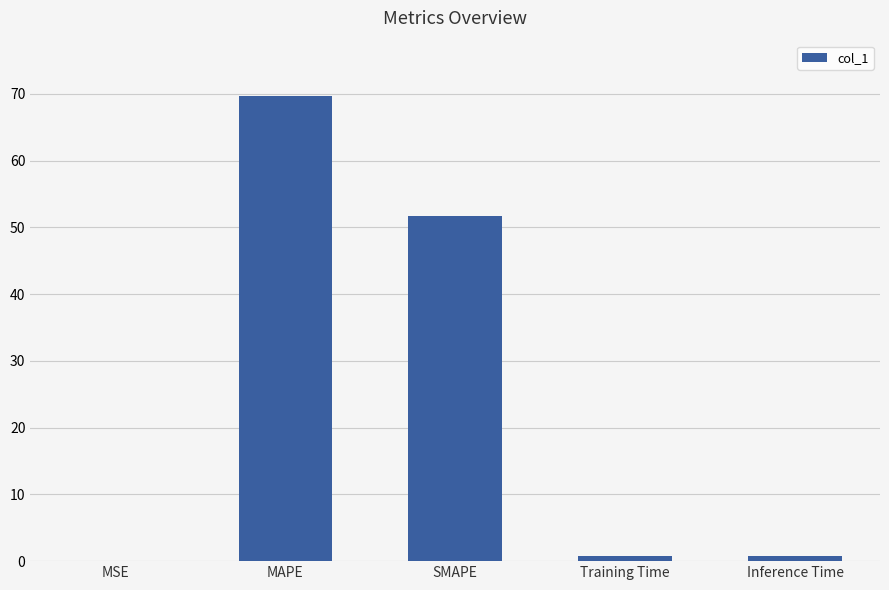

What is the approximate value at MAPE?

69.6